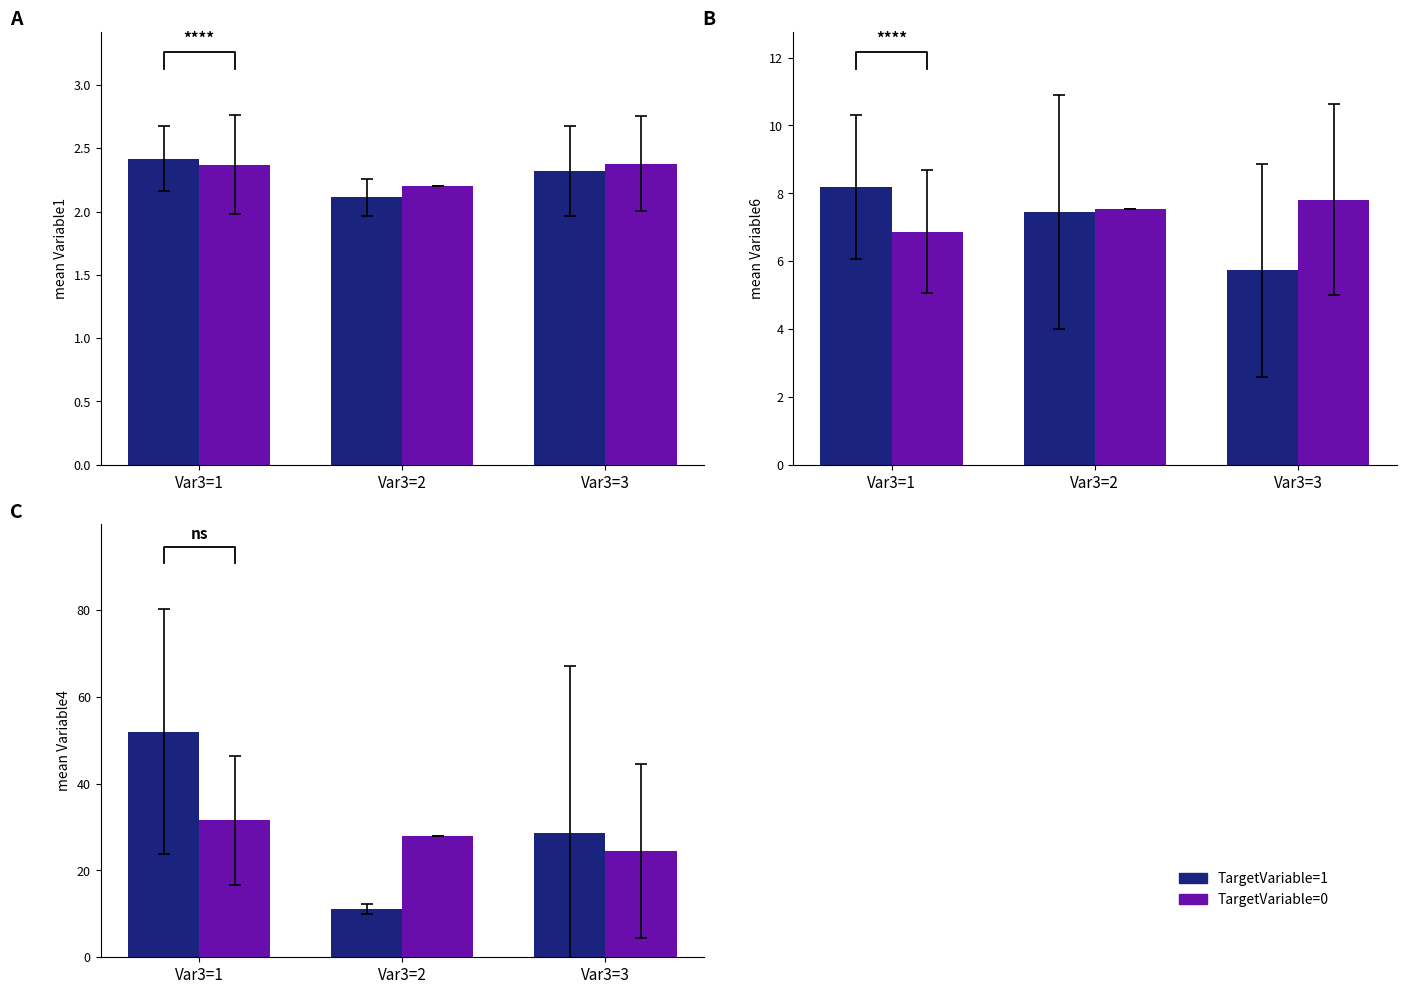

The value of TargetVariable=1 at Var3=1 is 52.0. True or false?

True